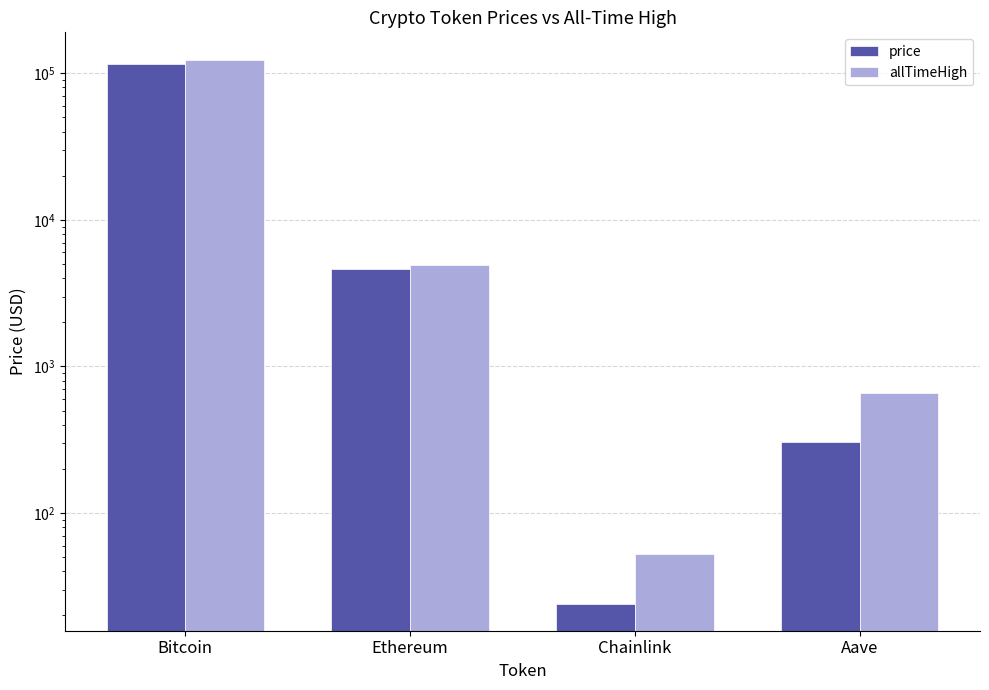

How many bars are there in total?

8